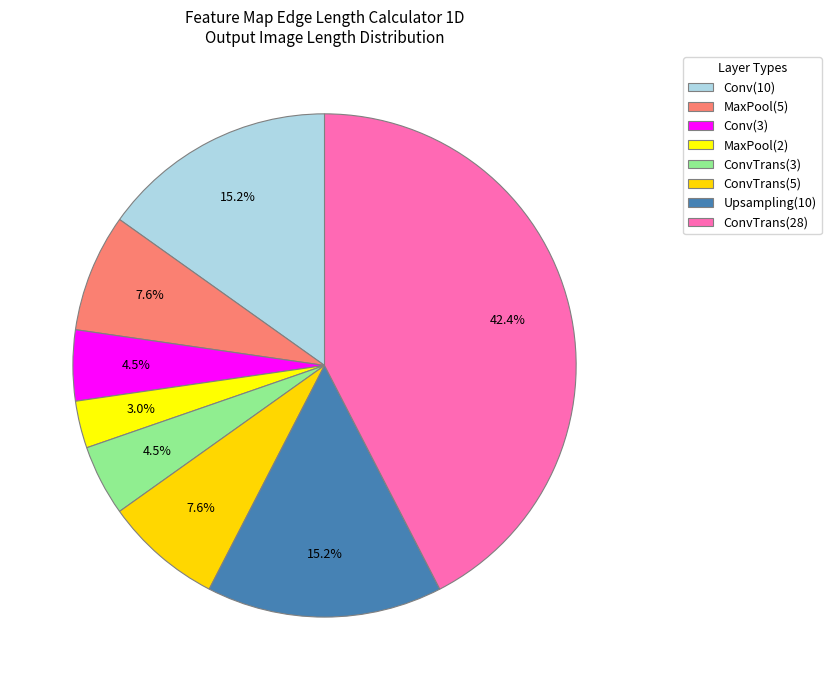

What is the change in value from Conv(10) to ConvTrans(3)?

-7